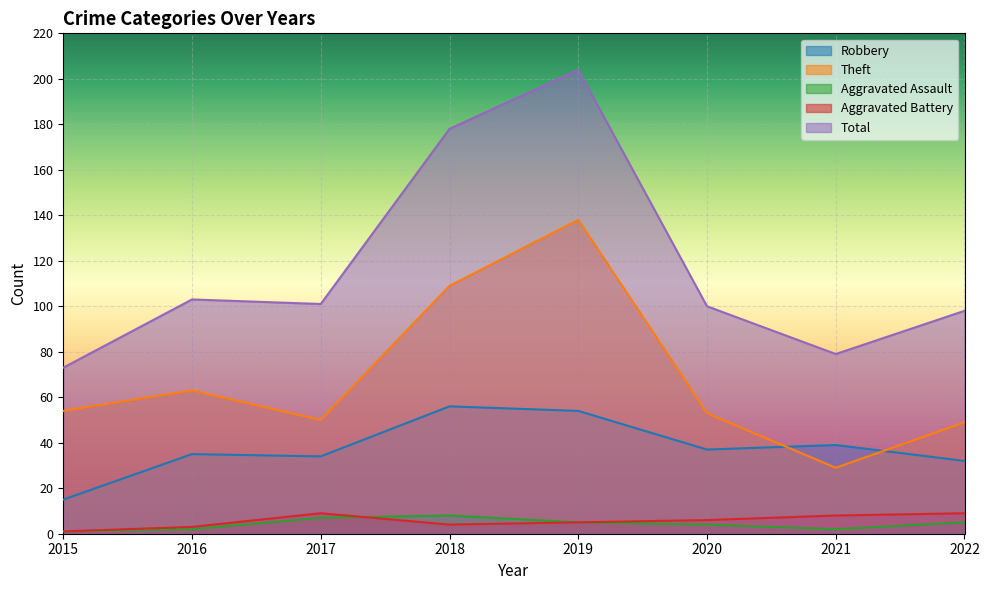

The value of Theft at 2019 is 185. True or false?

False